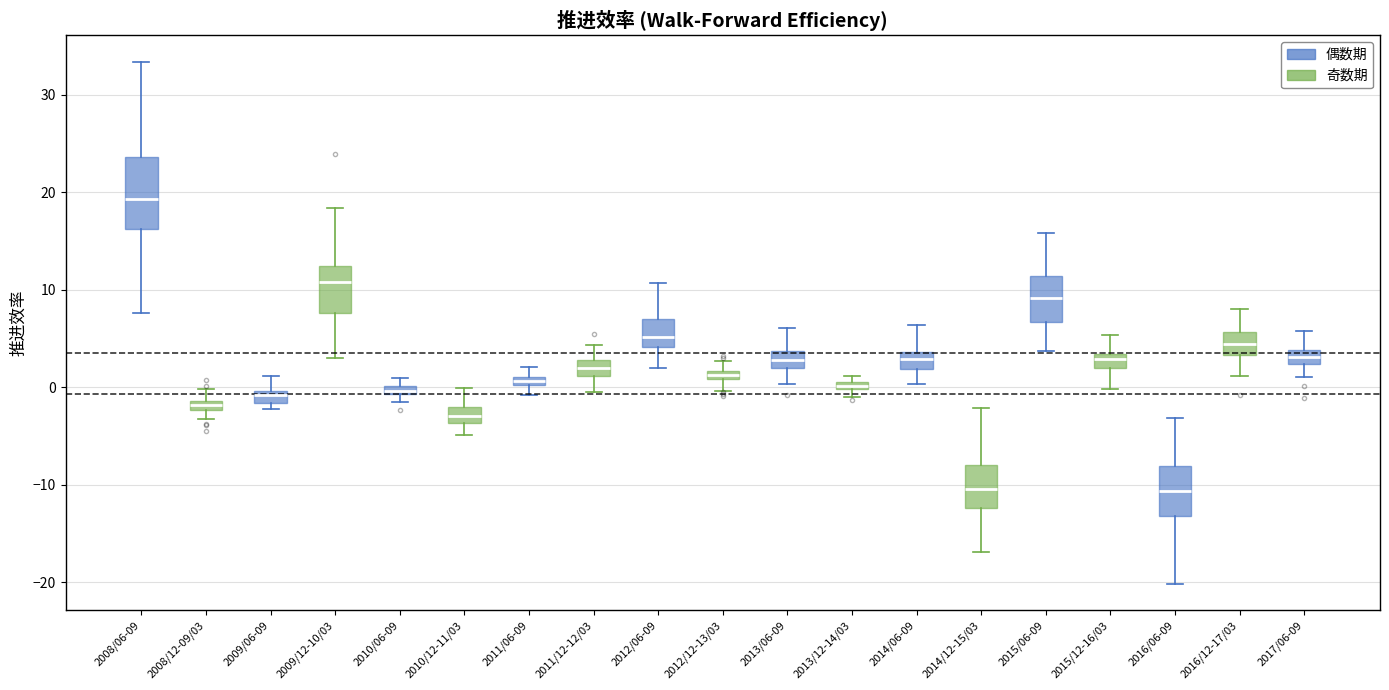

Where is the lower edge of the box for 2012/06-09 on the y-axis? The values are not printed on the chart, so give them approximately, as read against the axis.

4